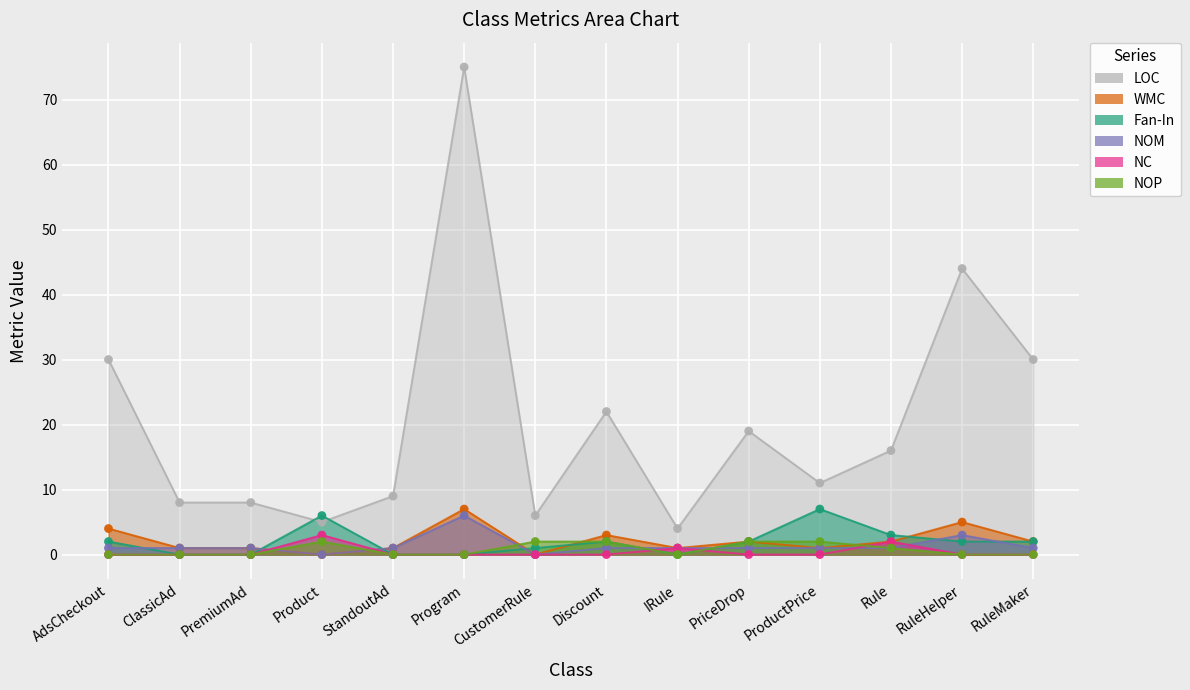

Which series reaches the minimum Y coordinate?

WMC